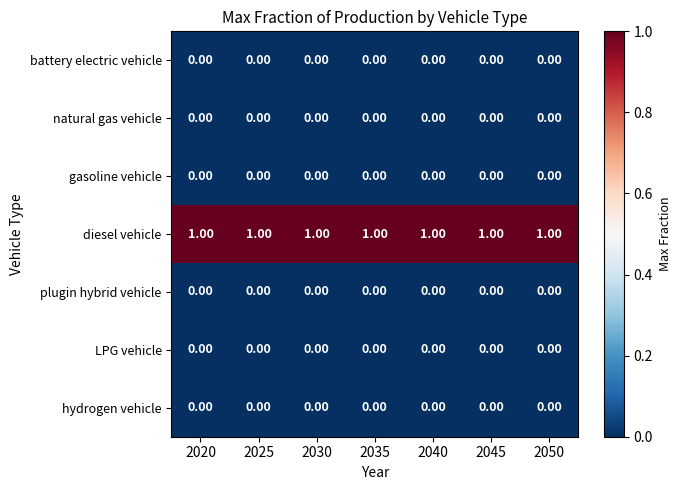

What is the spread (max minus min) of values at 2025?

1